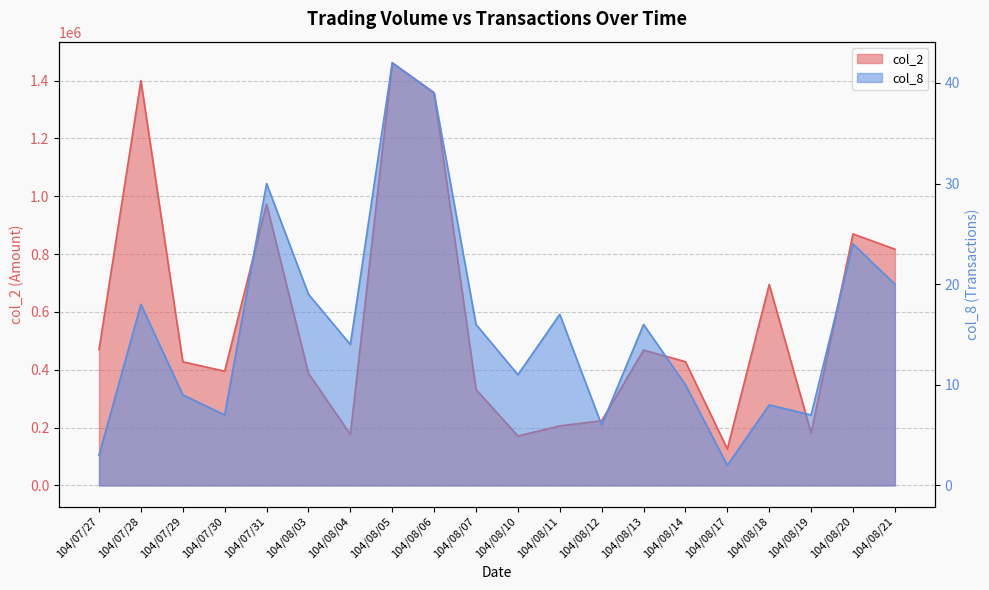

What are all the series names shown in the legend?

col_2, col_8